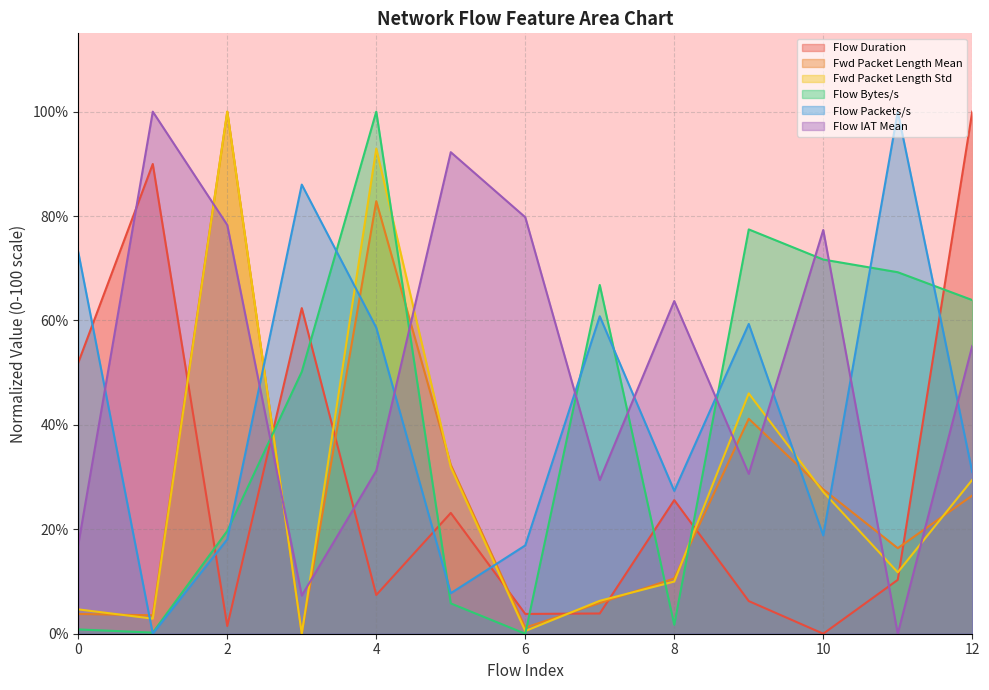

Reading left to right, what are all the values shown in this chart?

Flow Duration: 51.9	90.0	1.5	62.4	7.4	23.1	3.8	3.9	25.6	6.3	0.0	10.3	100.0
Fwd Packet Length Mean: 3.8	3.5	100.0	0.0	82.8	32.4	1.2	5.9	10.6	41.2	27.6	16.4	26.5
Fwd Packet Length Std: 4.7	2.9	100.0	0.0	92.9	31.9	0.5	6.3	10.0	46.0	27.2	11.8	29.5
Flow Bytes/s: 0.8	0.2	19.7	50.2	100.0	5.8	0.0	66.8	1.7	77.4	71.7	69.2	63.9
Flow Packets/s: 73.1	0.0	18.1	86.0	58.6	7.8	16.9	60.8	27.4	59.3	18.8	100.0	31.0
Flow IAT Mean: 17.1	100.0	78.3	7.3	31.2	92.2	79.8	29.4	63.7	30.6	77.3	0.0	55.1